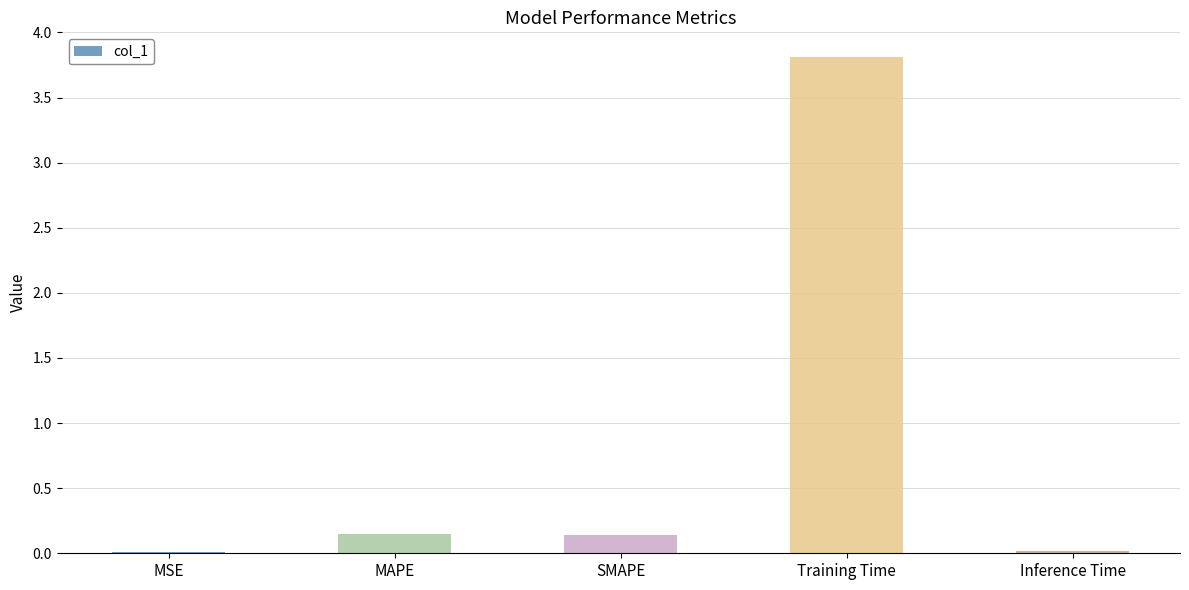

What is the sum of all values?

4.1